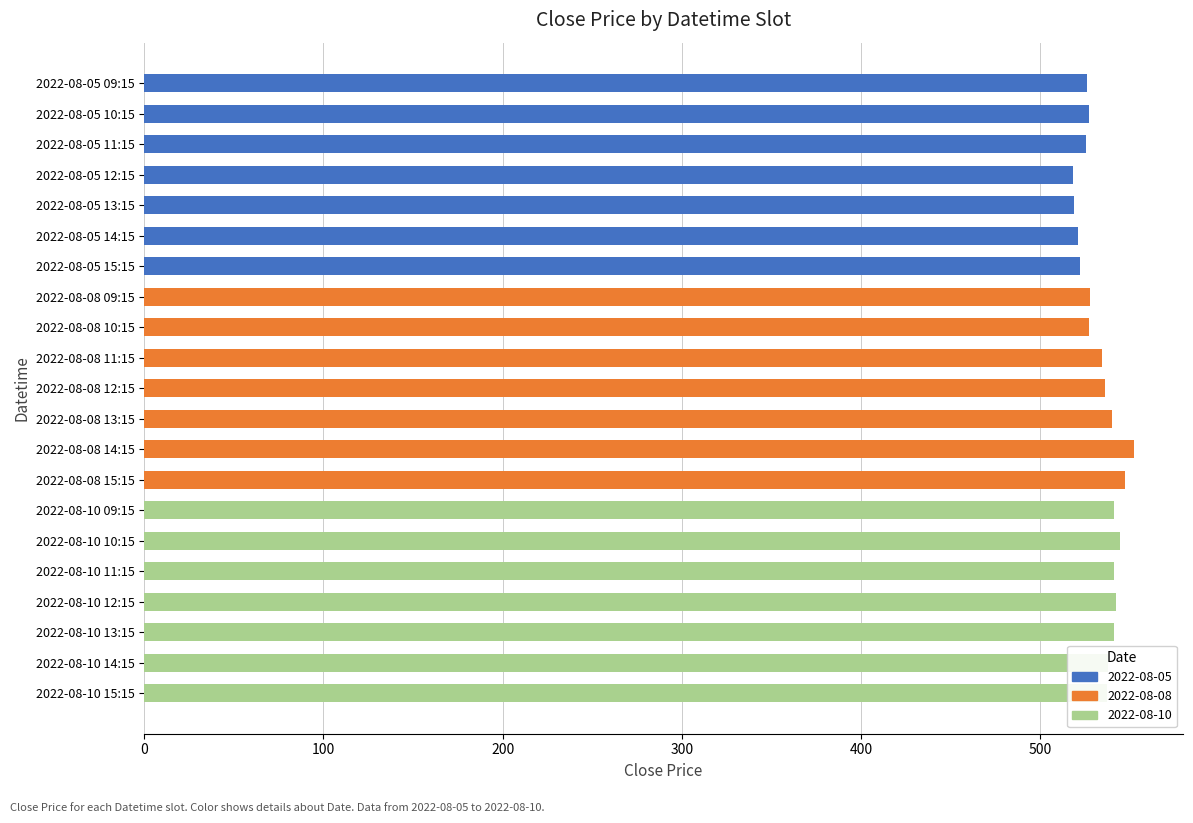

What is the change in value from 2022-08-08 09:15 to 2022-08-10 09:15?

+13.2